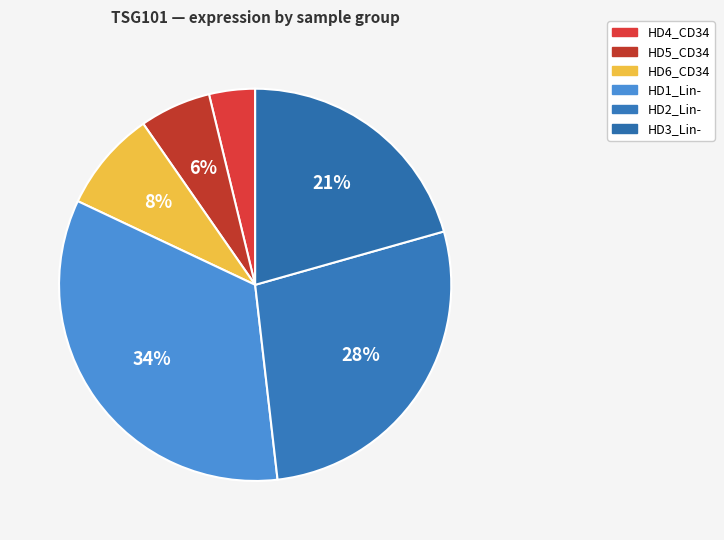

What is the smallest slice in the pie chart?

HD4_CD34